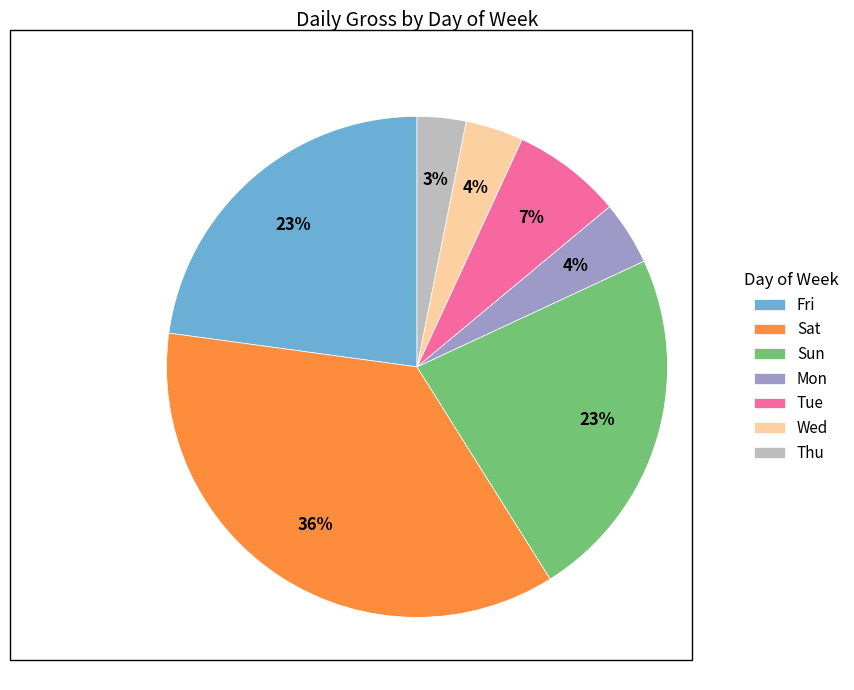

The Fri slice represents 30% of the pie. True or false?

False